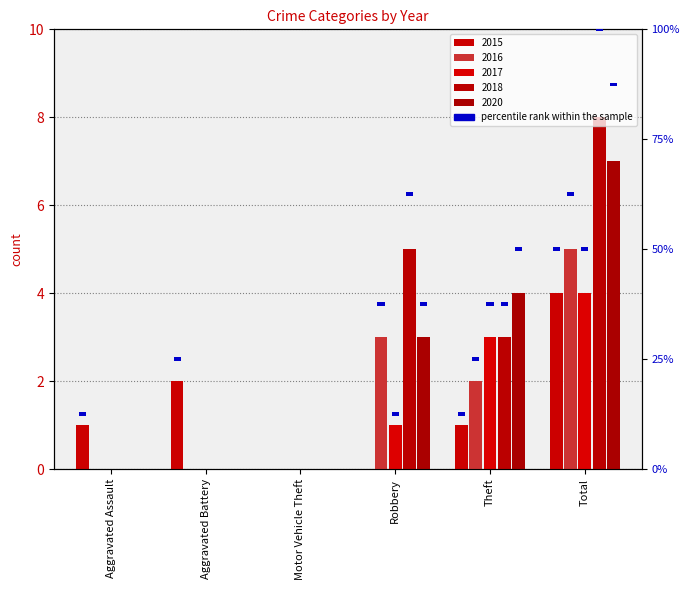

Which series changed the most between Aggravated Assault and Robbery?

2018